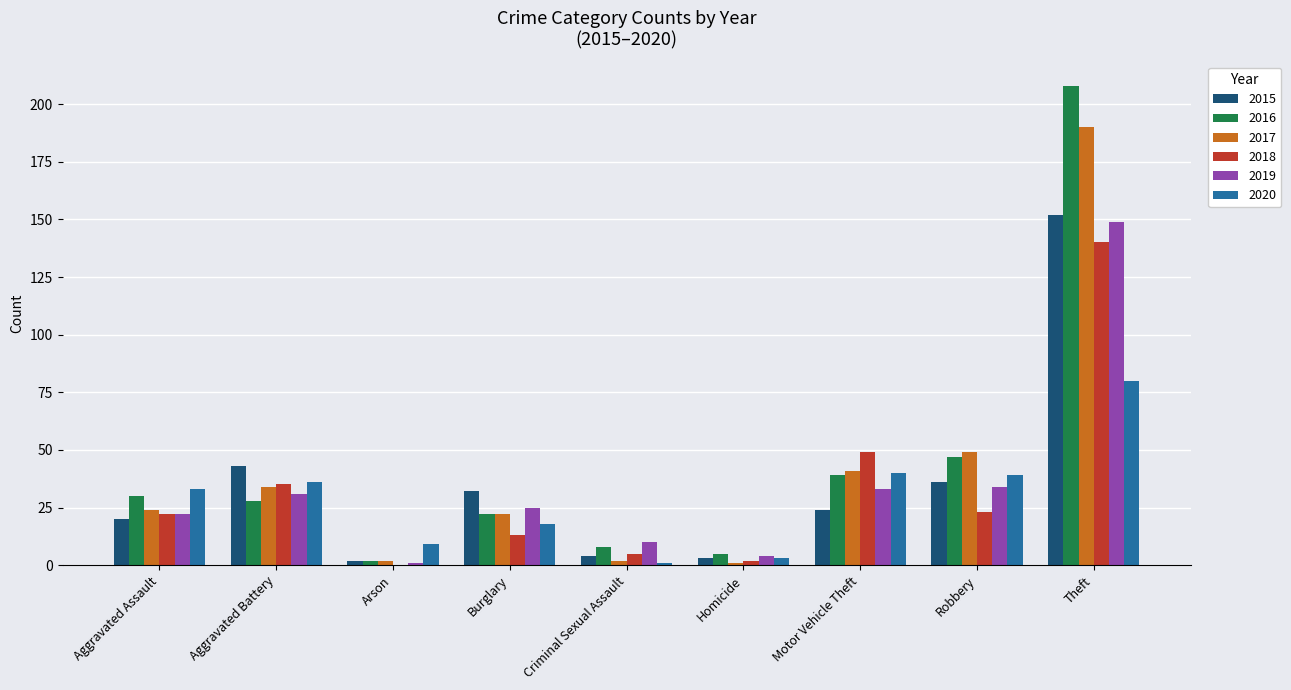

Reading right to left, list all the values displayed in this chart.

2015: Theft=152	Robbery=36	Motor Vehicle Theft=24	Homicide=3	Criminal Sexual Assault=4	Burglary=32	Arson=2	Aggravated Battery=43	Aggravated Assault=20
2016: Theft=208	Robbery=47	Motor Vehicle Theft=39	Homicide=5	Criminal Sexual Assault=8	Burglary=22	Arson=2	Aggravated Battery=28	Aggravated Assault=30
2017: Theft=190	Robbery=49	Motor Vehicle Theft=41	Homicide=1	Criminal Sexual Assault=2	Burglary=22	Arson=2	Aggravated Battery=34	Aggravated Assault=24
2018: Theft=140	Robbery=23	Motor Vehicle Theft=49	Homicide=2	Criminal Sexual Assault=5	Burglary=13	Arson=0	Aggravated Battery=35	Aggravated Assault=22
2019: Theft=149	Robbery=34	Motor Vehicle Theft=33	Homicide=4	Criminal Sexual Assault=10	Burglary=25	Arson=1	Aggravated Battery=31	Aggravated Assault=22
2020: Theft=80	Robbery=39	Motor Vehicle Theft=40	Homicide=3	Criminal Sexual Assault=1	Burglary=18	Arson=9	Aggravated Battery=36	Aggravated Assault=33